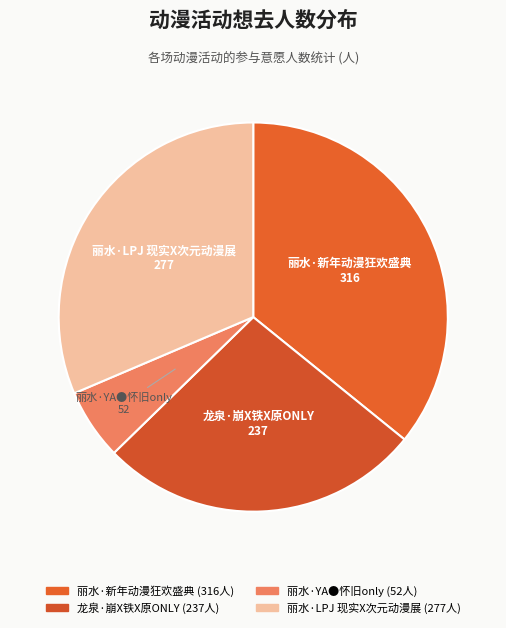

What is the largest slice in the pie chart?

丽水·新年动漫狂欢盛典